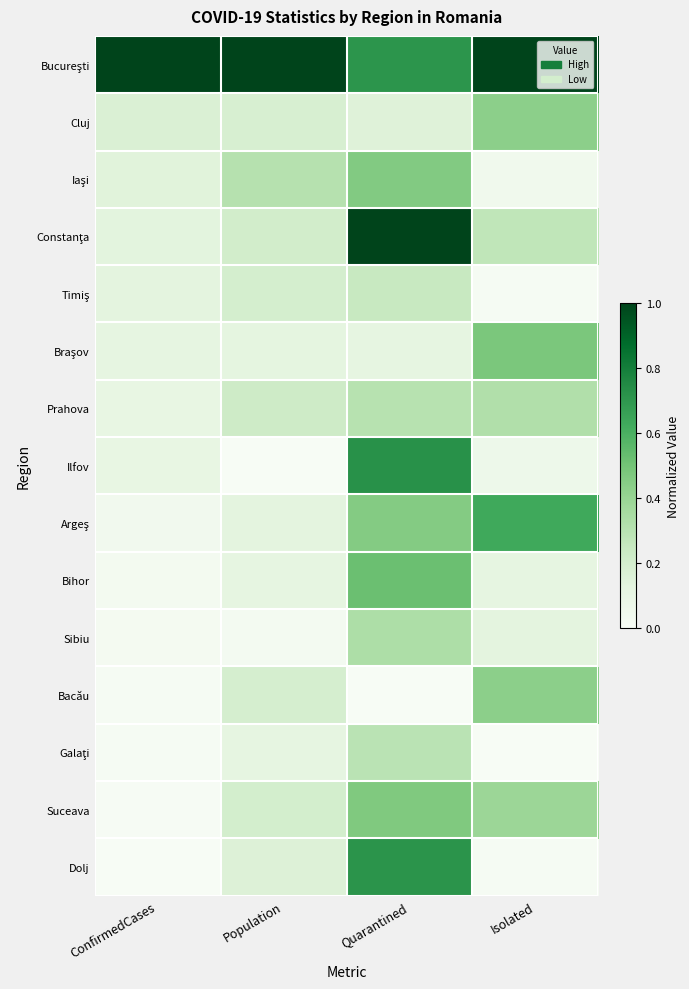

Between ConfirmedCases and Quarantined, which is larger?

ConfirmedCases